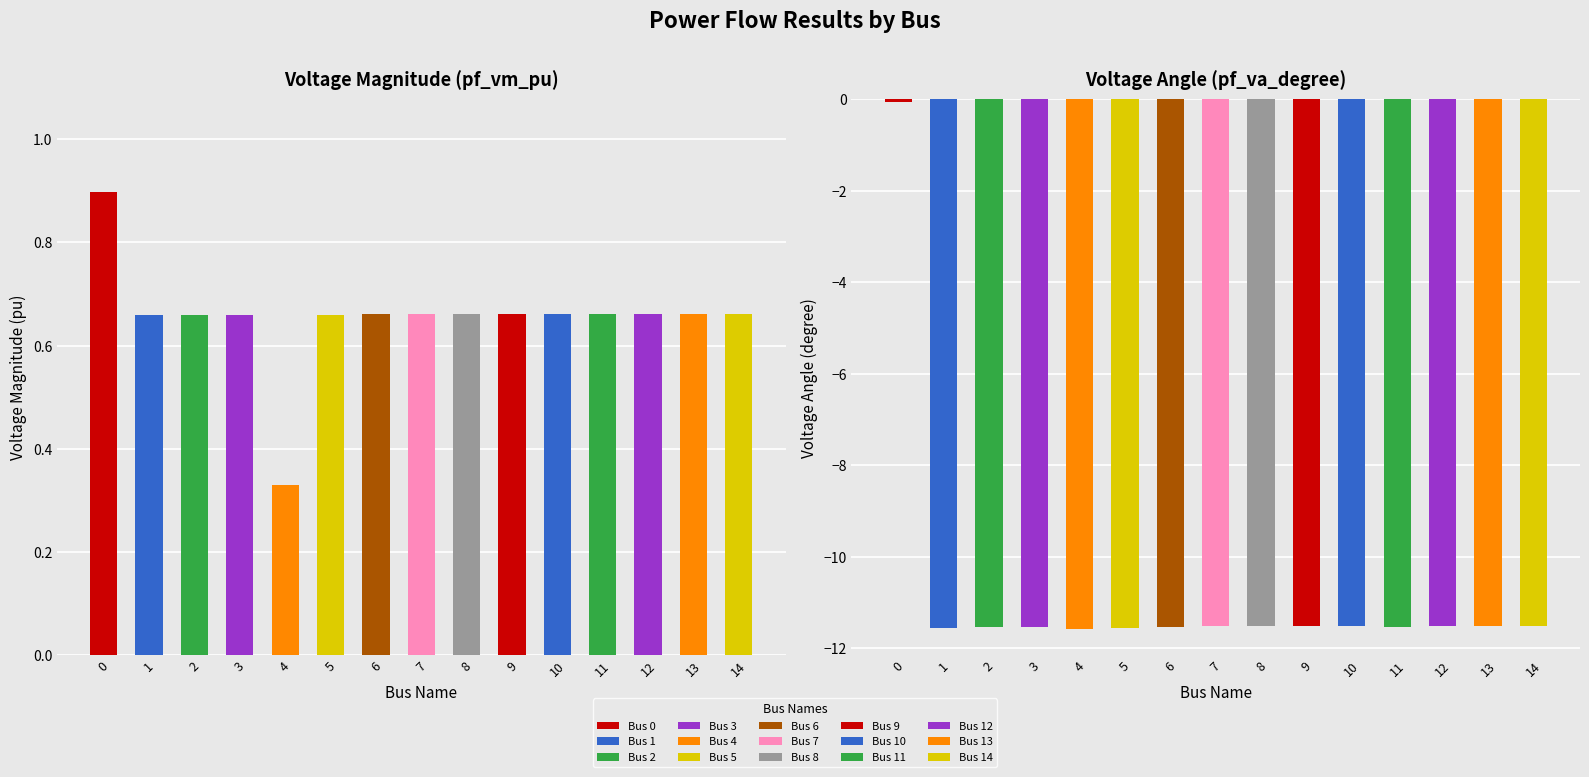

What value does the pf_va_degree series have at 9?

-11.5